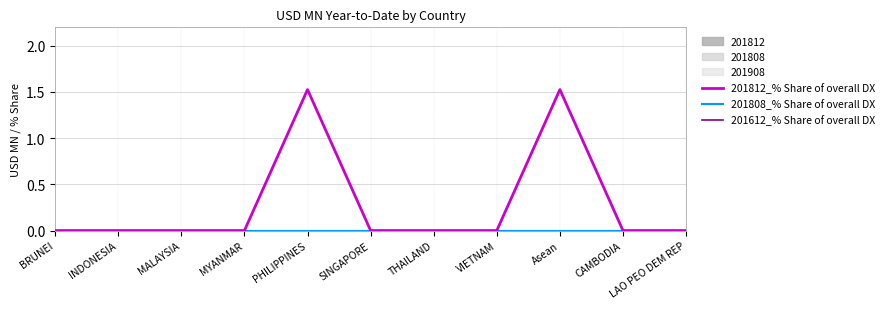

Reading left to right, list all the values displayed in this chart.

201812_% Share of overall DX: BRUNEI=0.0	INDONESIA=0.0	MALAYSIA=0.0	MYANMAR=0.0	PHILIPPINES=1.5	SINGAPORE=0.0	THAILAND=0.0	VIETNAM=0.0	Asean=1.5	CAMBODIA=0.0	LAO PEO DEM REP=0.0
201808_% Share of overall DX: BRUNEI=0.0	INDONESIA=0.0	MALAYSIA=0.0	MYANMAR=0.0	PHILIPPINES=0.0	SINGAPORE=0.0	THAILAND=0.0	VIETNAM=0.0	Asean=0.0	CAMBODIA=0.0	LAO PEO DEM REP=0.0
201612_% Share of overall DX: BRUNEI=0.0	INDONESIA=0.0	MALAYSIA=0.0	MYANMAR=0.0	PHILIPPINES=0.0	SINGAPORE=0.0	THAILAND=0.0	VIETNAM=0.0	Asean=0.0	CAMBODIA=0.0	LAO PEO DEM REP=0.0